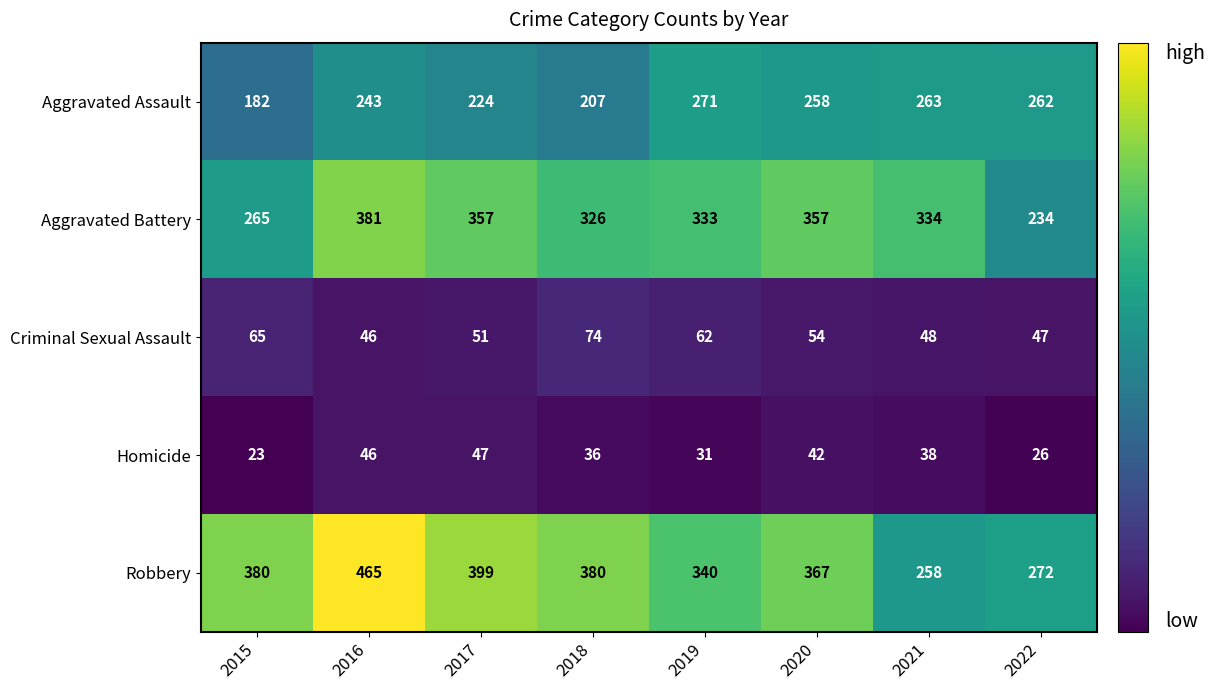

What is the sum of the Aggravated Assault values at 2022 and 2016?

505